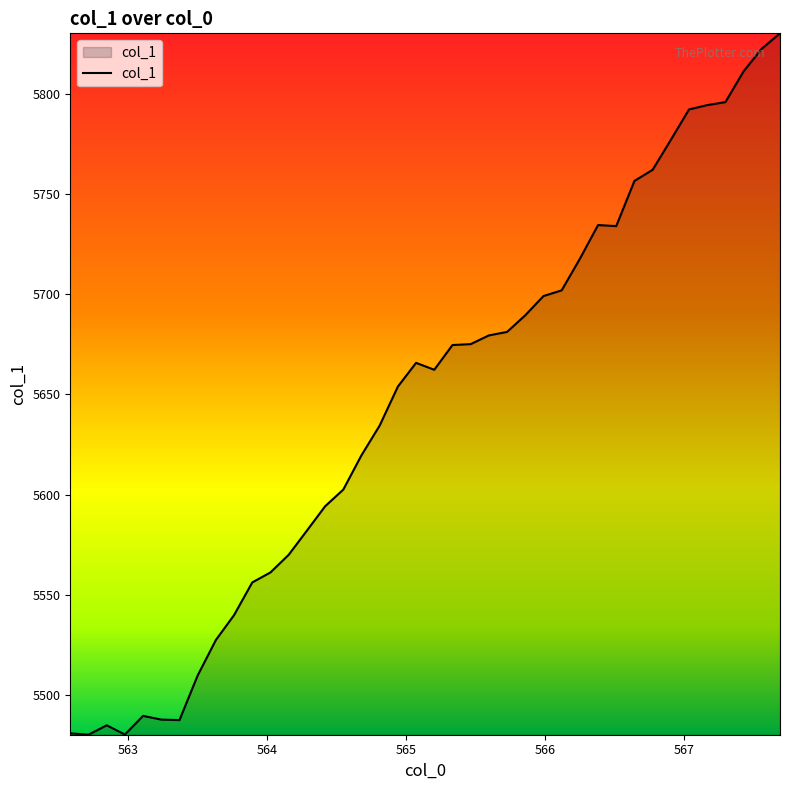

What is the minimum value shown in the chart?

5480.1